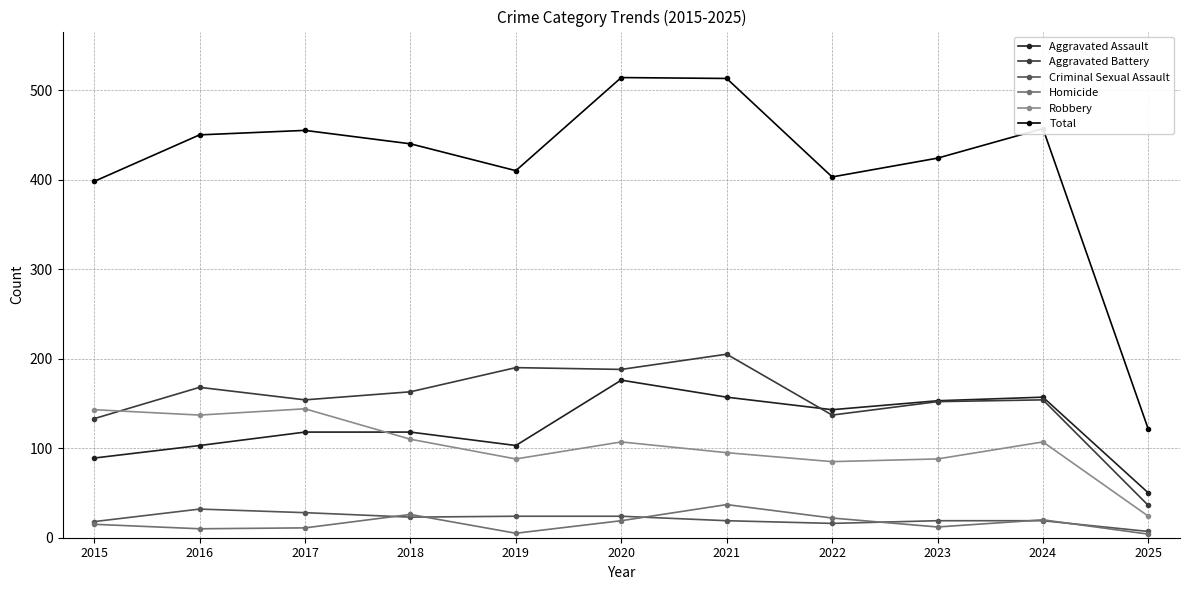

Where is the first local minimum for Aggravated Assault?

2019